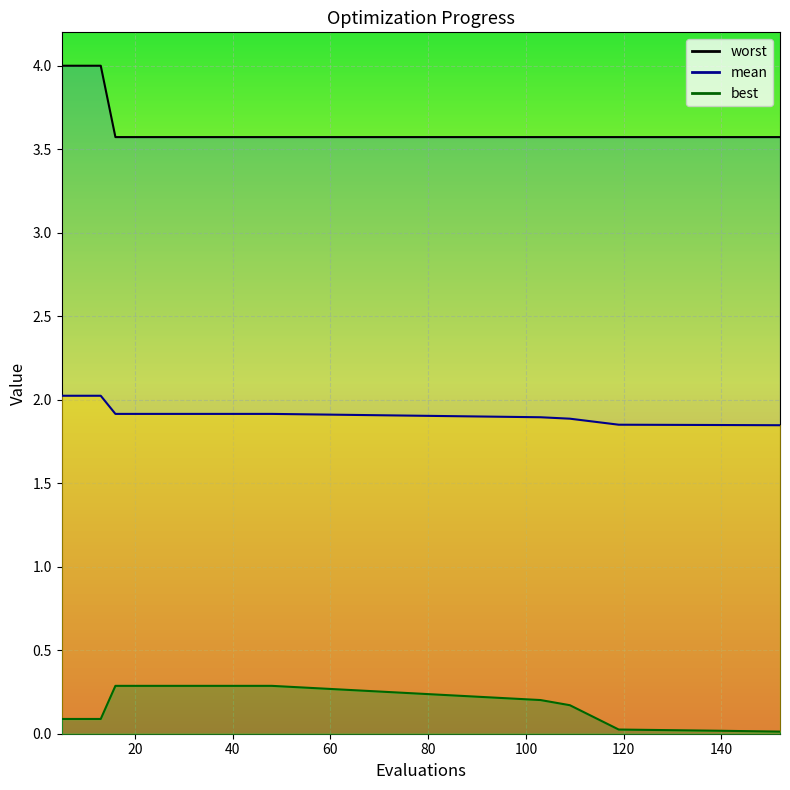

Rank the series by their average value, from highest to lowest.

worst, mean, best